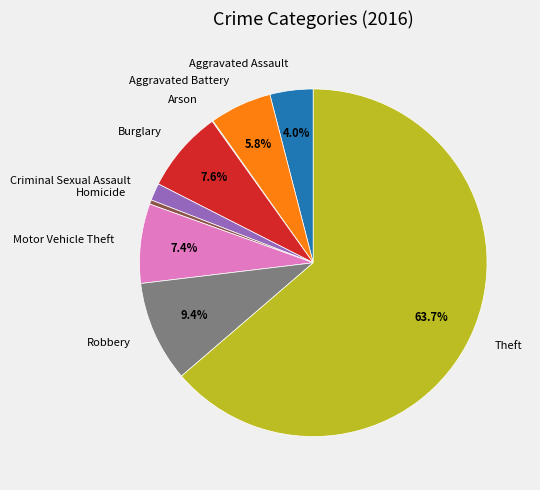

The Homicide slice represents 0% of the pie. True or false?

True